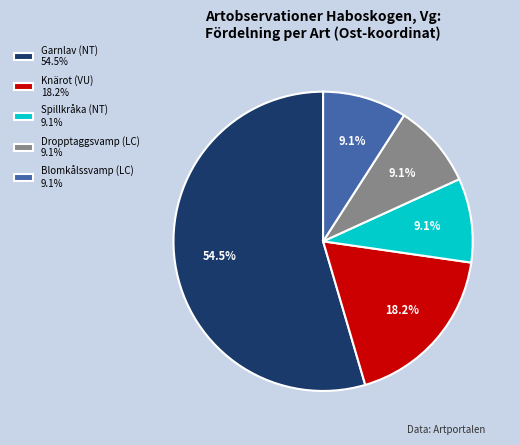

Which has a higher value, Garnlav (NT) 54.5% or Knärot (VU) 18.2%?

Garnlav (NT) 54.5%